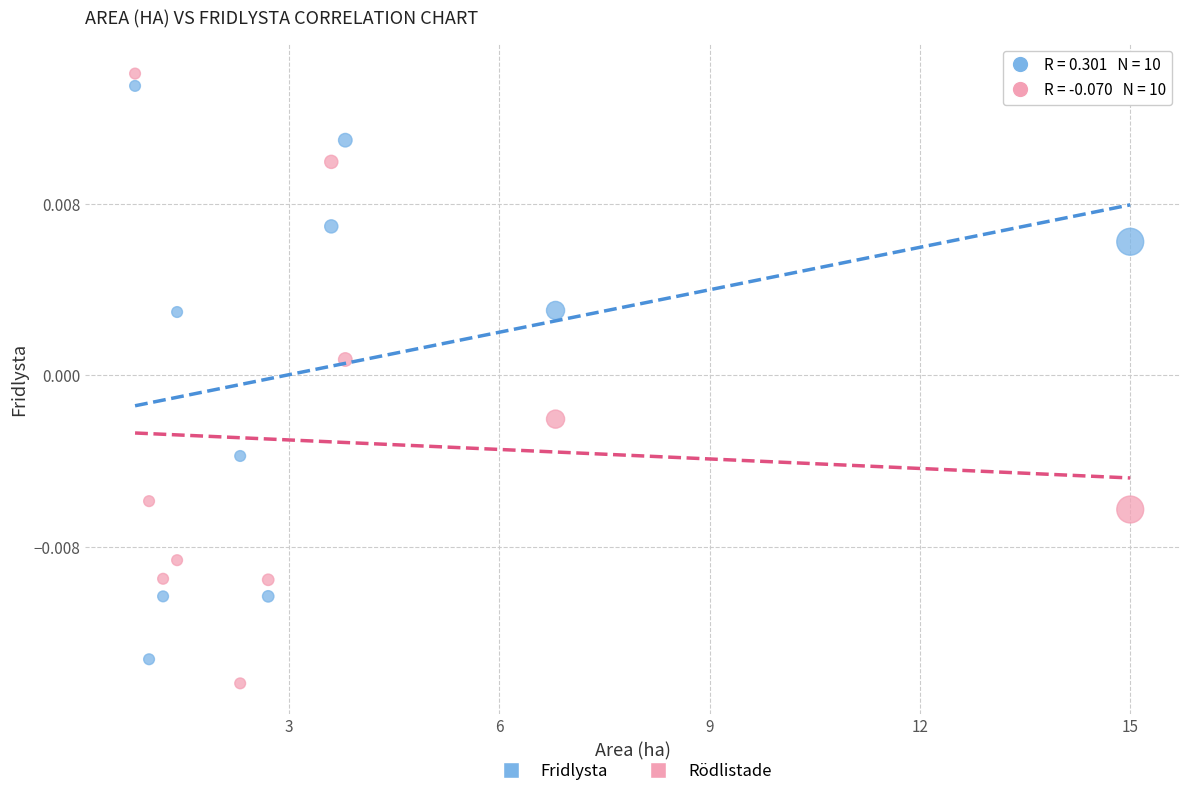

Across all data points, what is the range of X values (max minus min)?

14.2